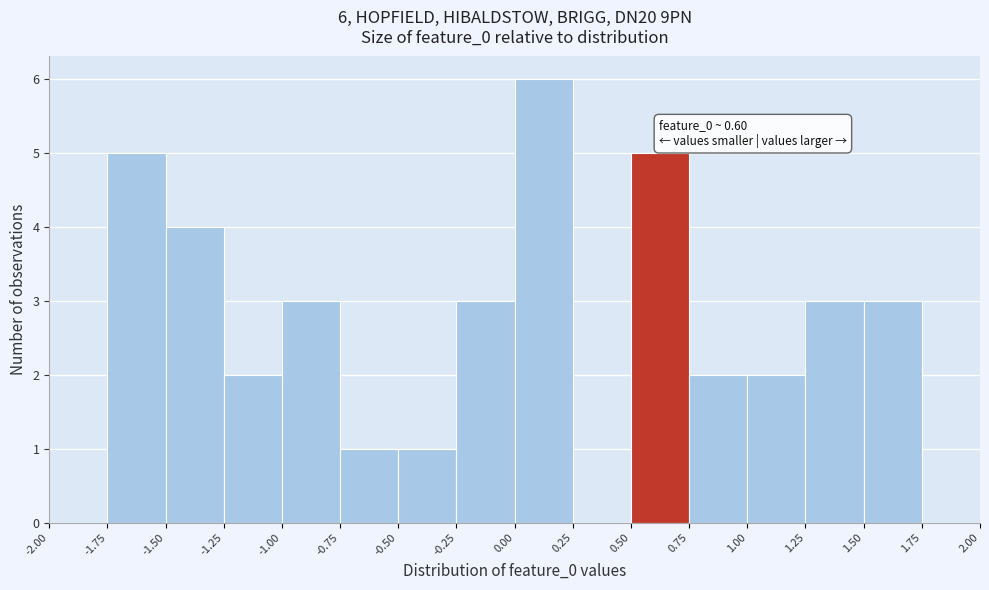

Over which range of the x-axis is the bar tallest?

0.00 to 0.25